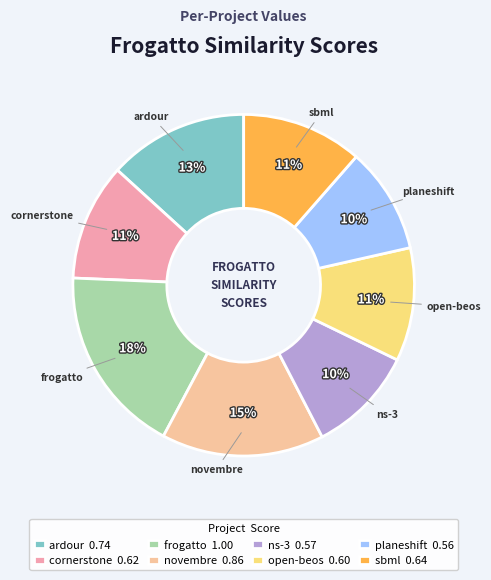

How many segments does this pie chart have?

8